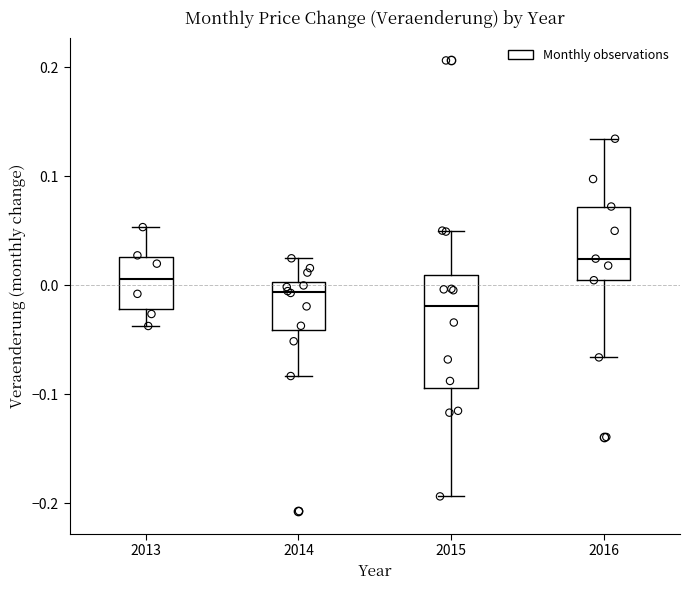

Where does the lower whisker of the box at x = 2015 end on the y-axis? The values are not printed on the chart, so give them approximately, as read against the axis.

-0.19